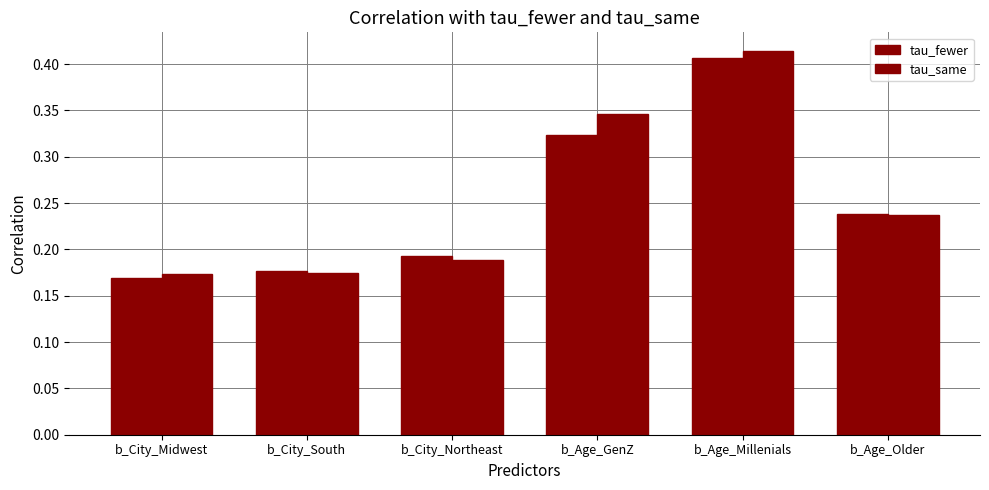

Does the chart contain any negative values?

No